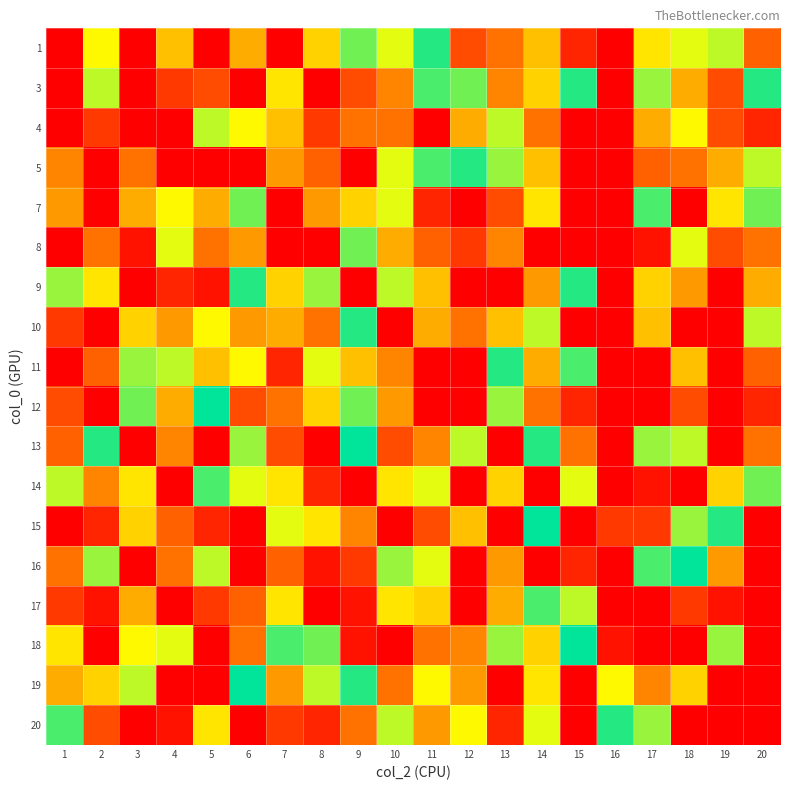

Which category has the highest value across all series?

5